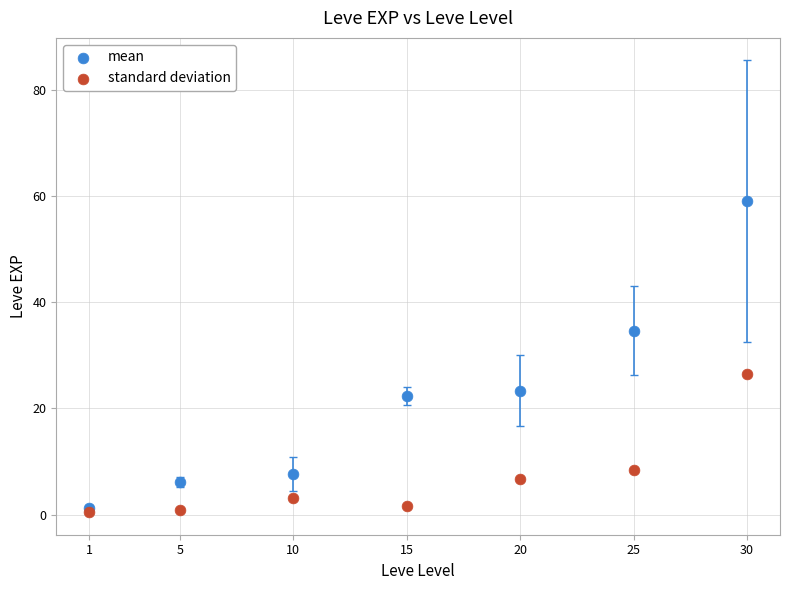

Across all series, what Y value is closest to 29?

26.5